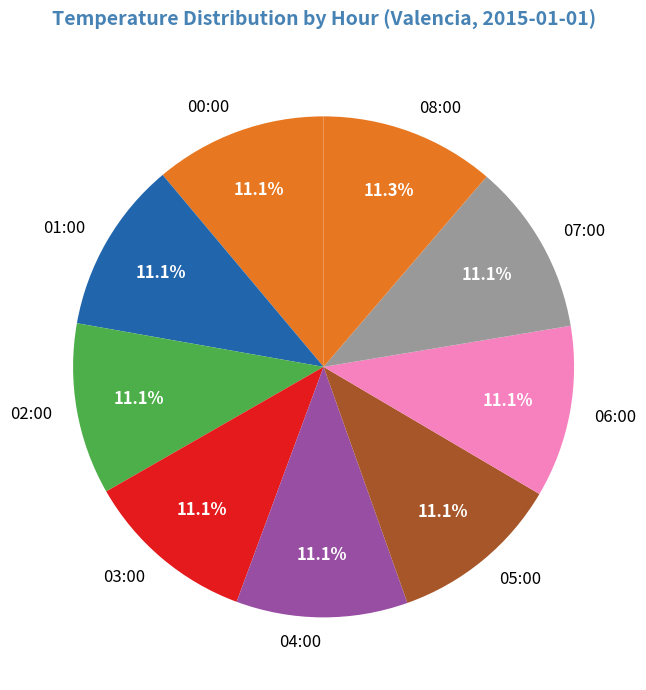

Is the sum of 01:00 and 06:00 greater than half?

No